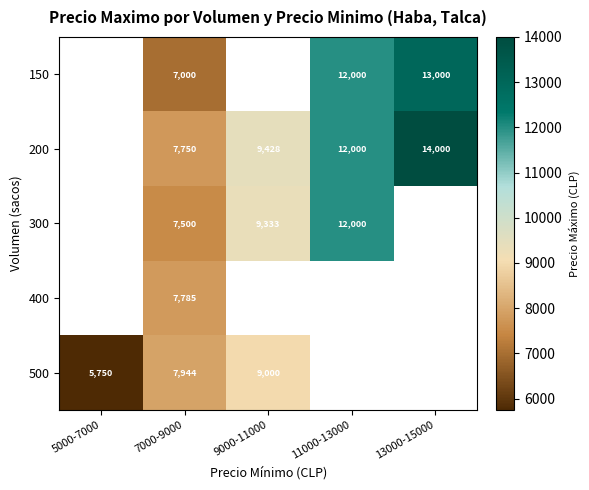

How many categories are shown in the chart?

5